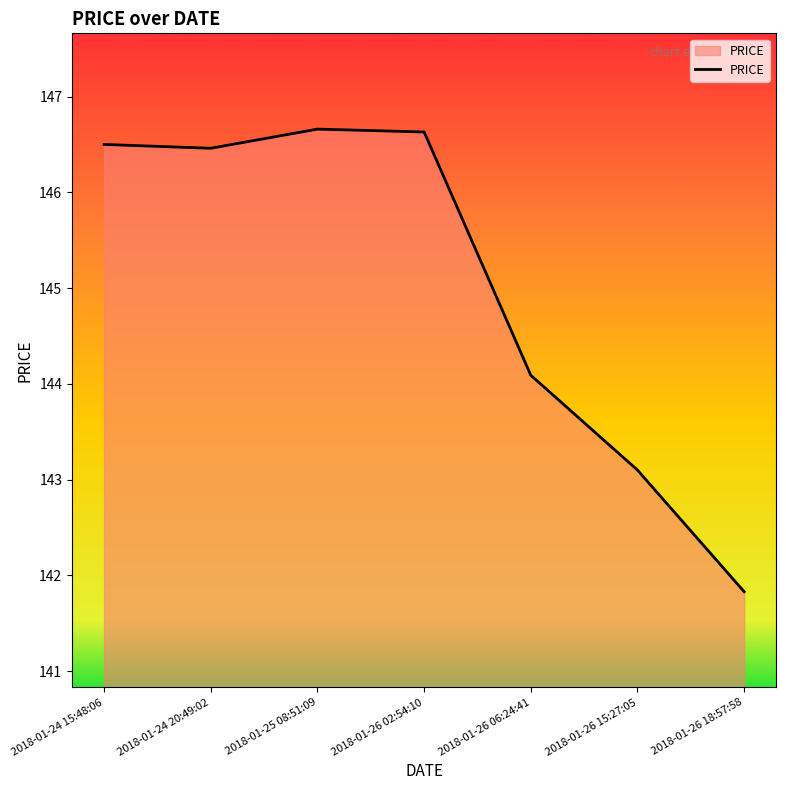

What is the maximum value shown in the chart?

146.7